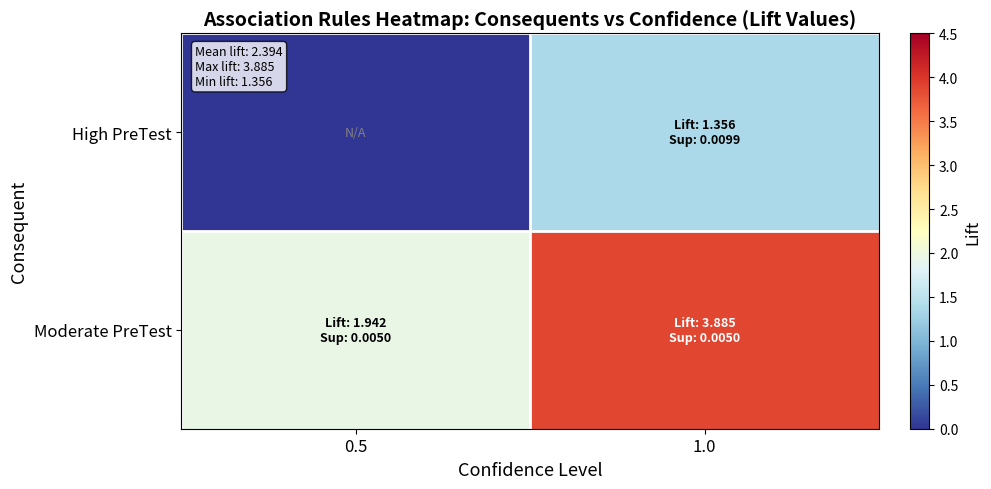

Reading left to right, list all the values displayed in this chart.

High PreTest: 0.5=0.0	1.0=1.4
Moderate PreTest: 0.5=1.9	1.0=3.9